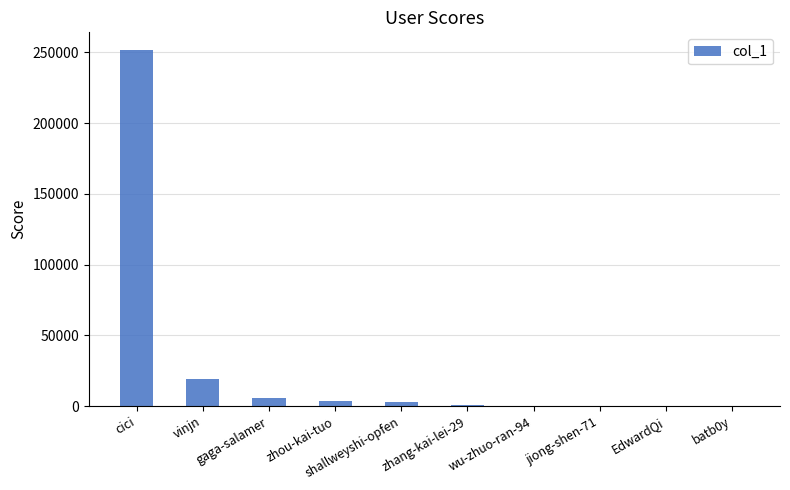

What is the maximum value shown in the chart?

251534